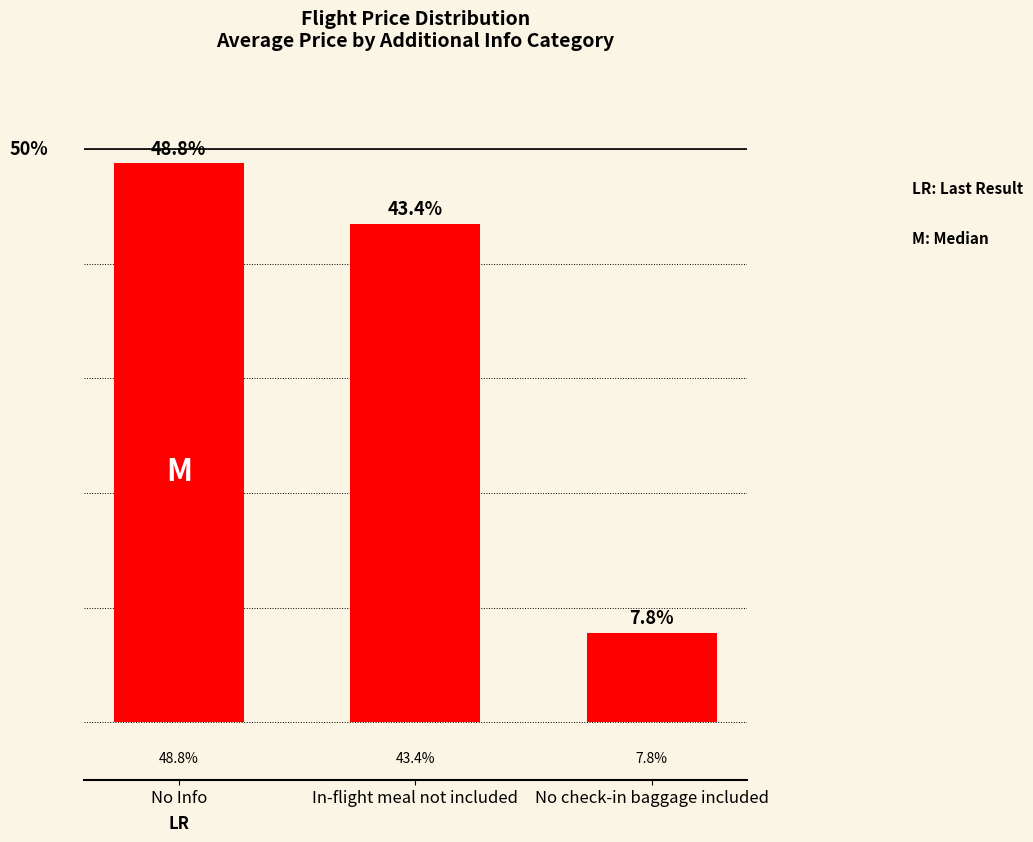

Which category has the lowest value across all series?

No check-in baggage included